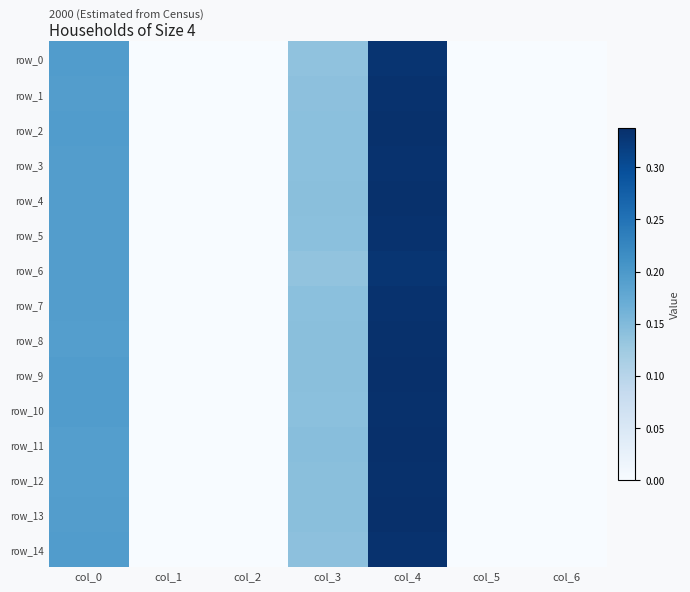

At which label does row_1 reach its minimum?

col_1